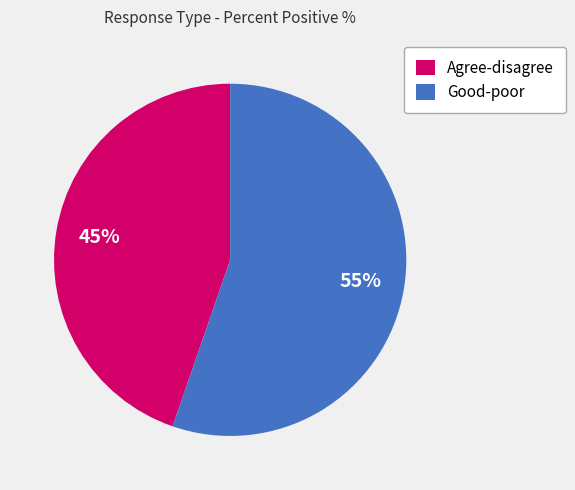

Which slice is the largest?

Good-poor